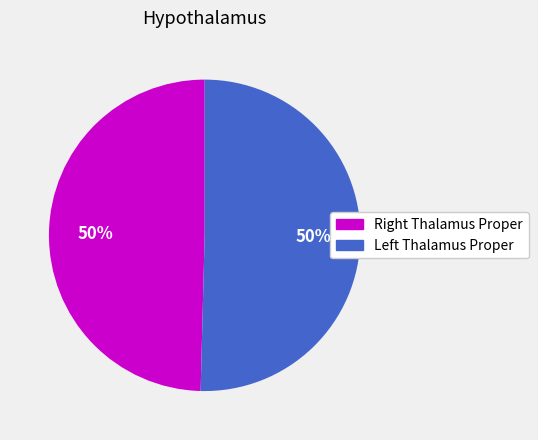

Rank the categories by value from highest to lowest.

Left Thalamus Proper, Right Thalamus Proper